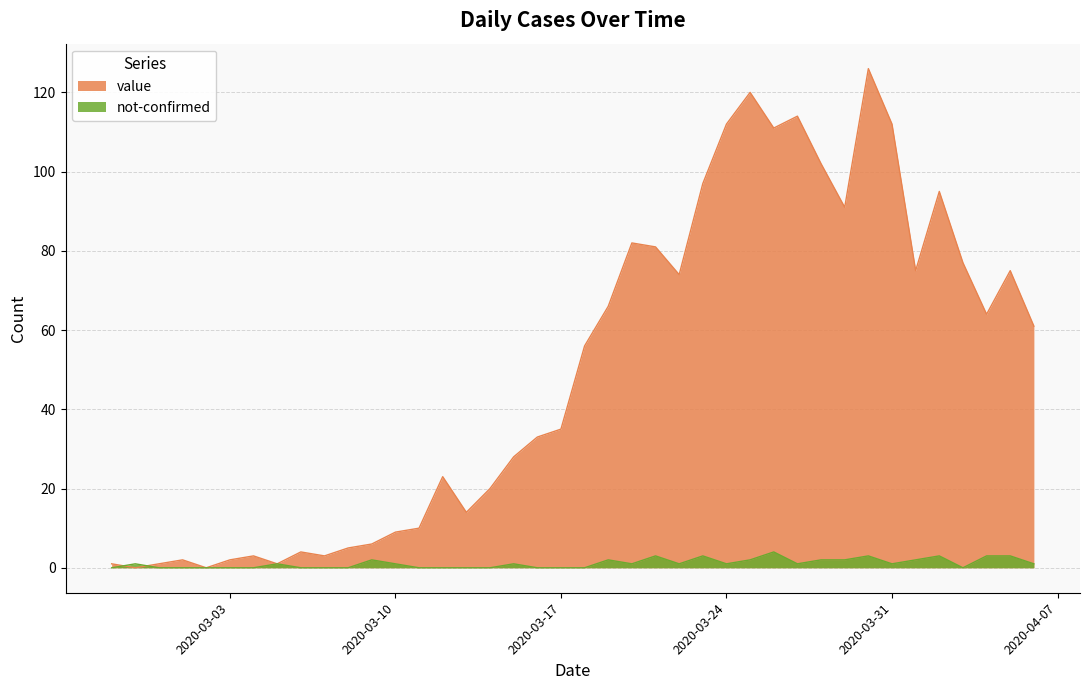

Rank the categories by value value from highest to lowest.

2020-03-30, 2020-03-25, 2020-03-27, 2020-03-24, 2020-03-31, 2020-03-26, 2020-03-28, 2020-03-23, 2020-04-02, 2020-03-29, 2020-03-20, 2020-03-21, 2020-04-03, 2020-04-01, 2020-04-05, 2020-03-22, 2020-03-19, 2020-04-04, 2020-04-06, 2020-03-18, 2020-03-17, 2020-03-16, 2020-03-15, 2020-03-12, 2020-03-14, 2020-03-13, 2020-03-11, 2020-03-10, 2020-03-09, 2020-03-08, 2020-03-06, 2020-03-04, 2020-03-07, 2020-03-01, 2020-03-03, 2020-02-27, 2020-02-29, 2020-03-05, 2020-02-28, 2020-03-02